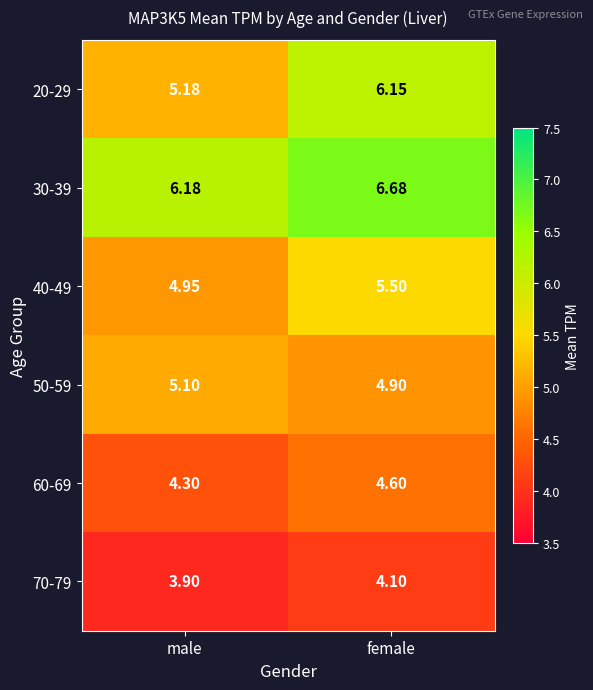

Where is 20-29 nearest to the value 5?

male